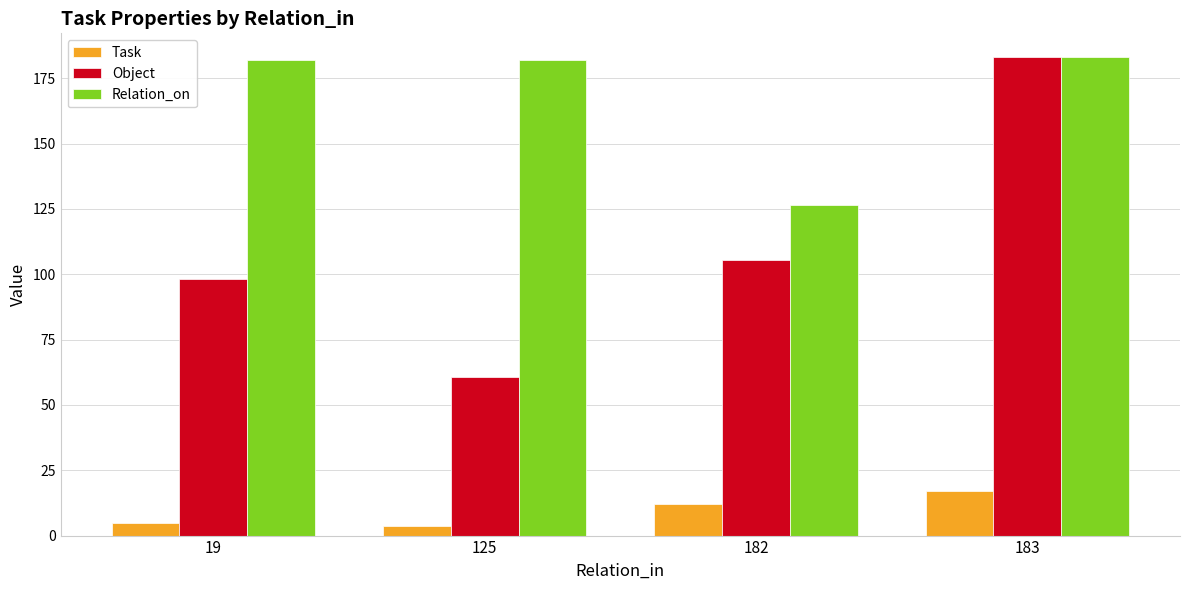

Does the chart contain stacked bars?

No